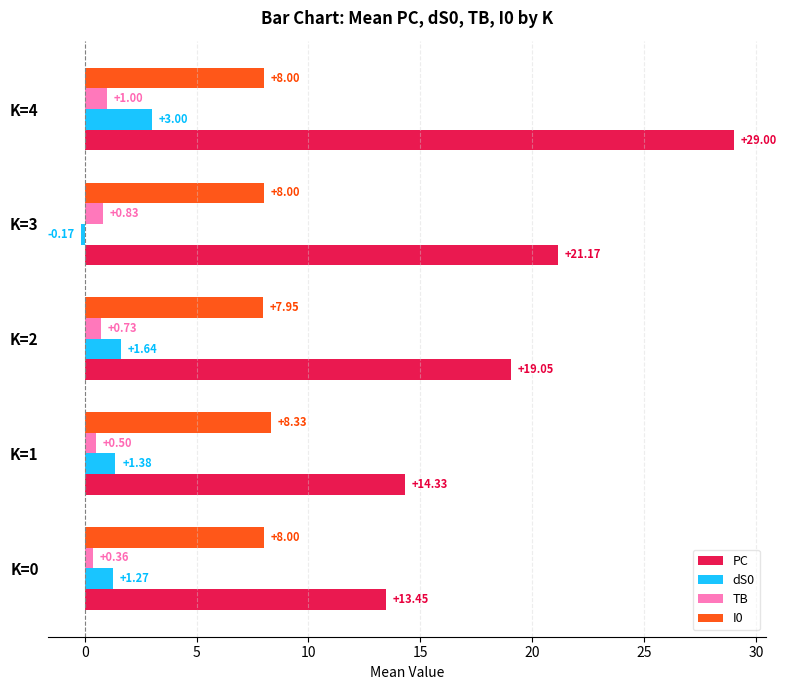

List the series in order of their peak value, highest first.

PC, I0, dS0, TB